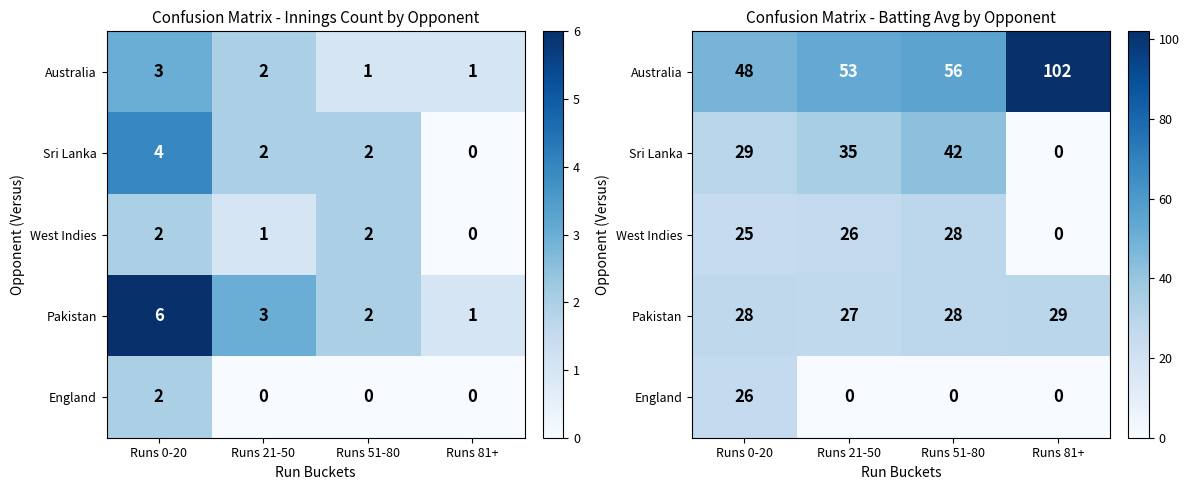

What is the spread (max minus min) of values at Runs 21-50?

53.0